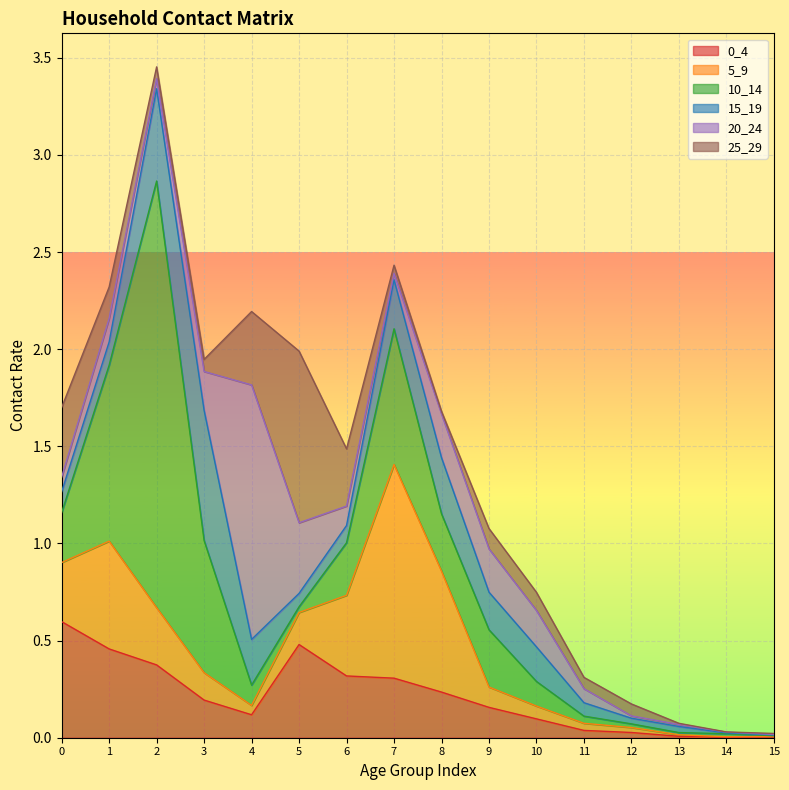

The 20_24 series shows 0.2 at 5. True or false?

False